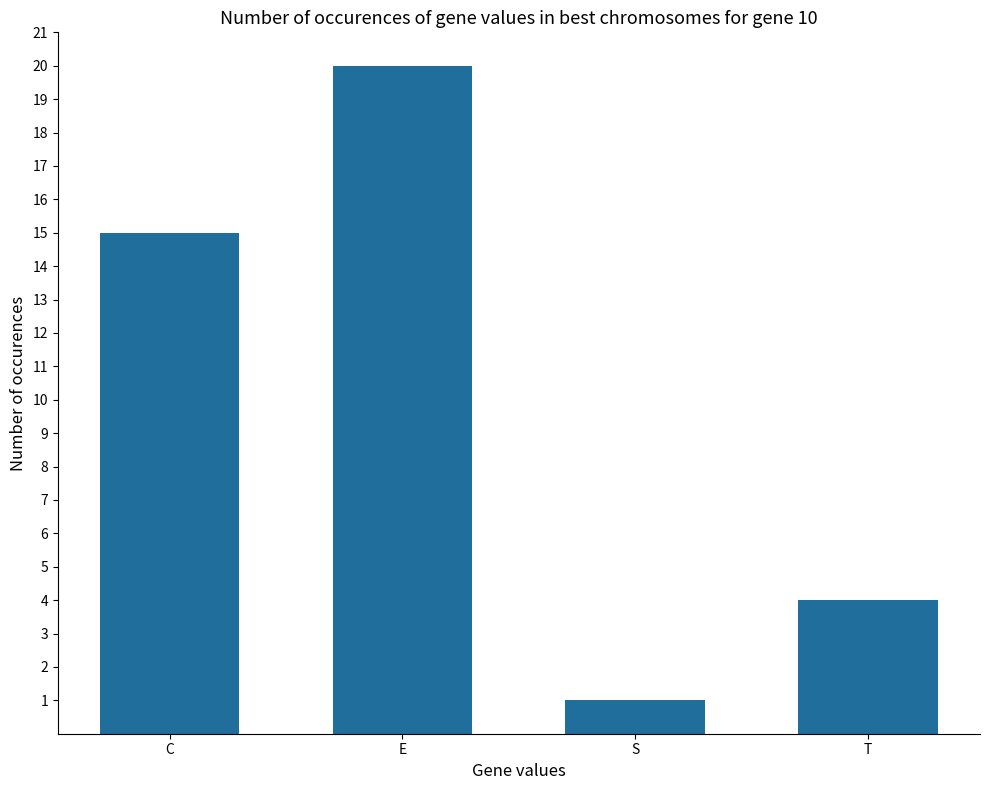

Which label corresponds to the largest value in the chart?

E